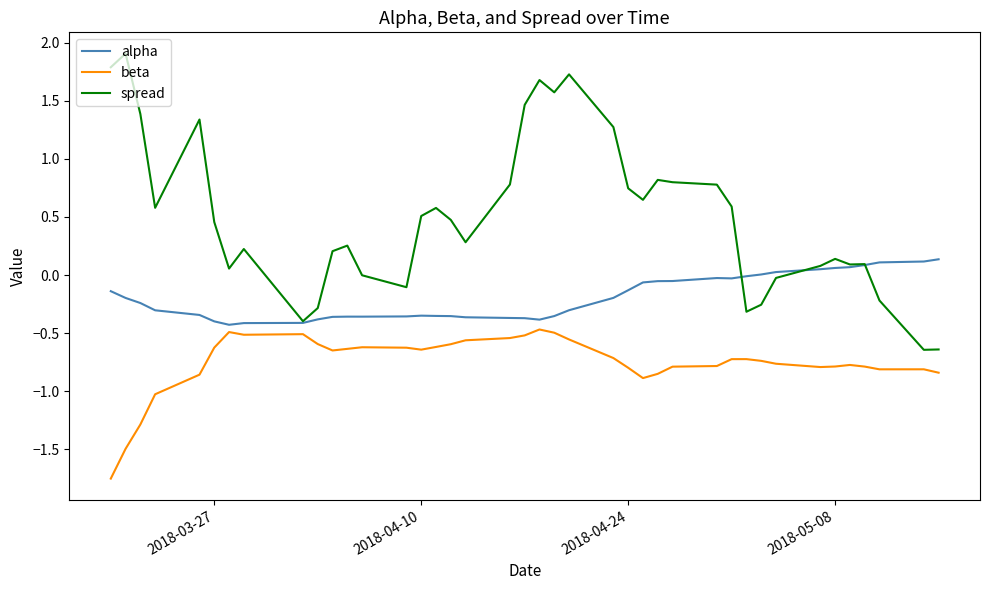

True or false: spread and beta cross at least once.

False